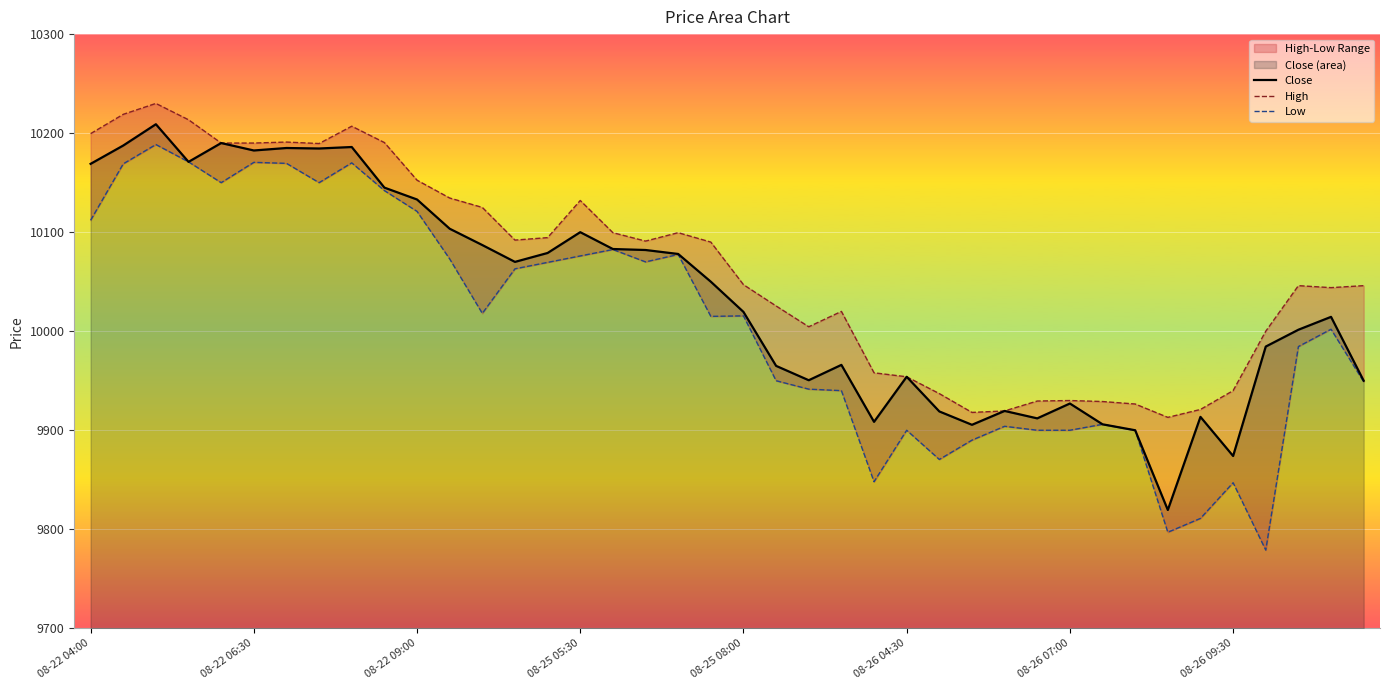

Which series has the largest total across all categories?

High